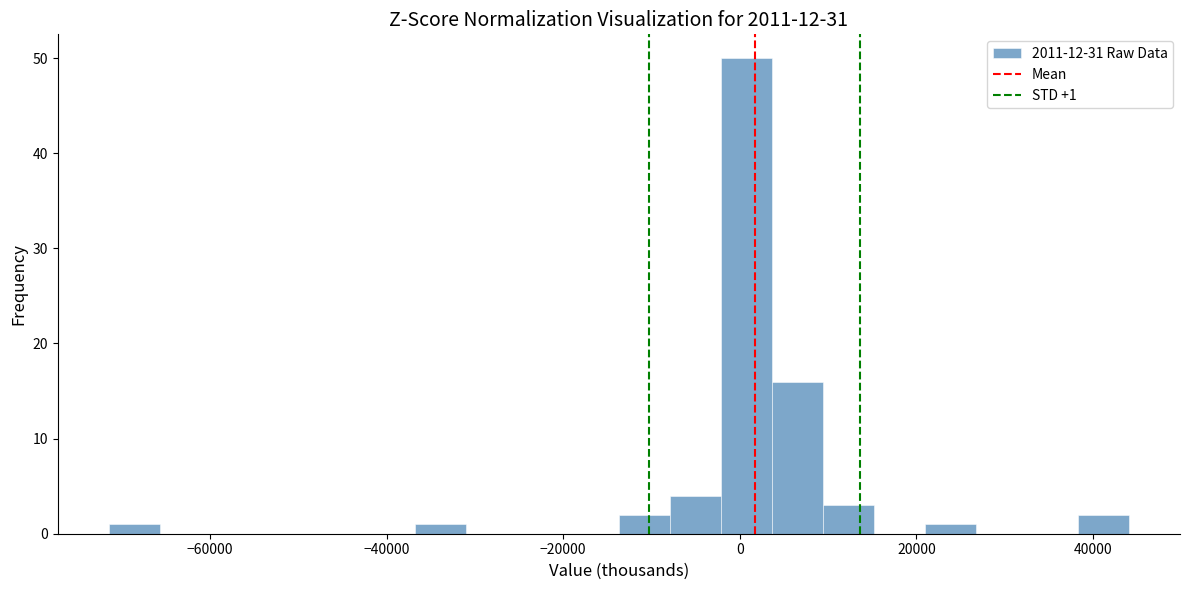

Around what value on the x-axis is the tallest bar? Give the approximate position of its centre, as read against the axis.

0